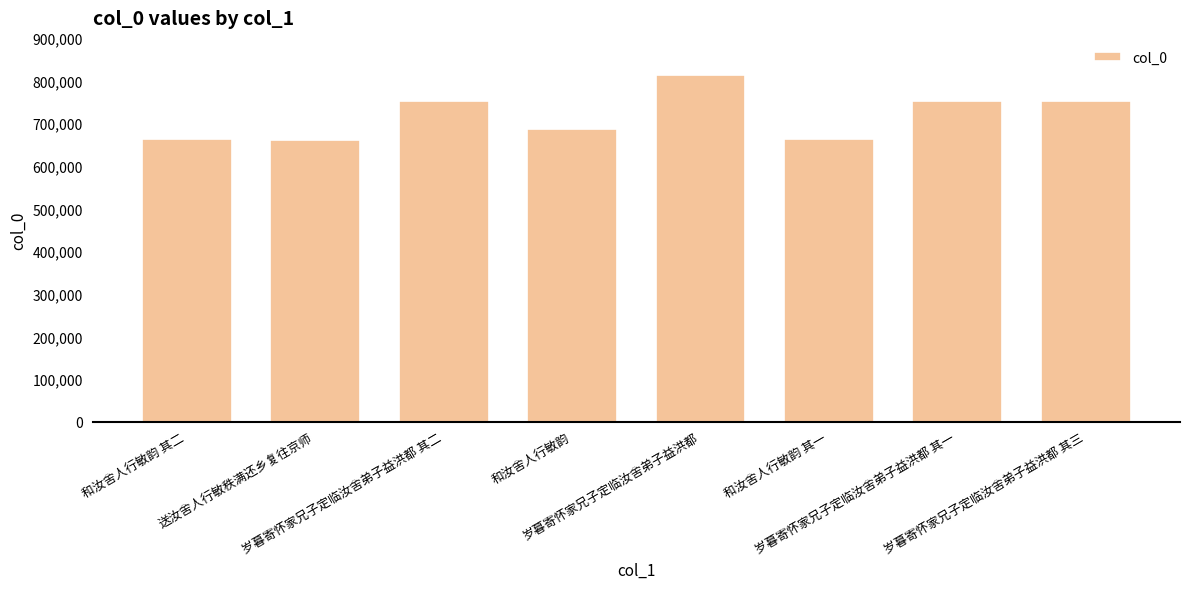

What is the change in value from 送汝舍人行敏秩满还乡复往京师 to 岁暮寄怀家兄子定临汝舍弟子益洪都 其二?

+90000